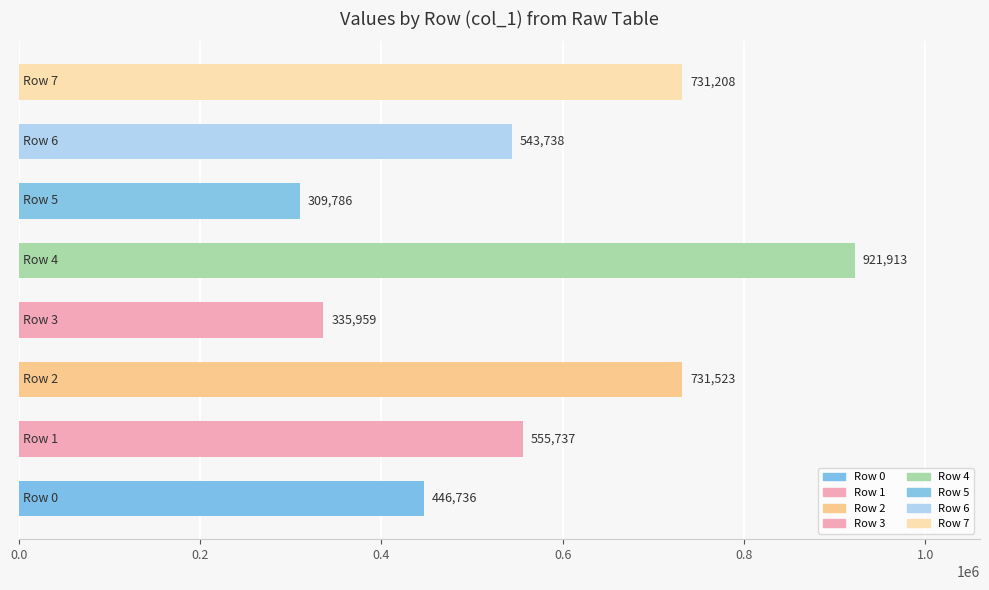

What is the greatest value displayed?

921913